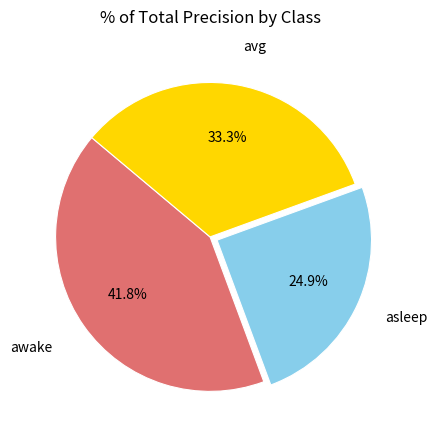

Is it true that asleep is 25% of the pie?

True